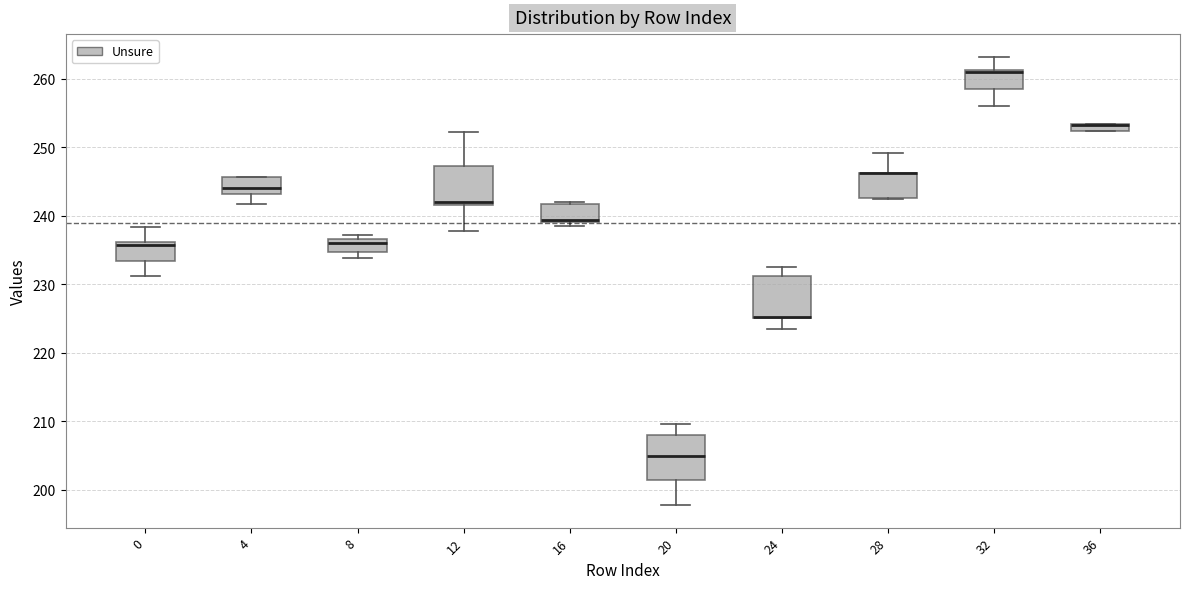

Where is the upper edge of the box at x = 12 on the y-axis? The values are not printed on the chart, so give them approximately, as read against the axis.

247